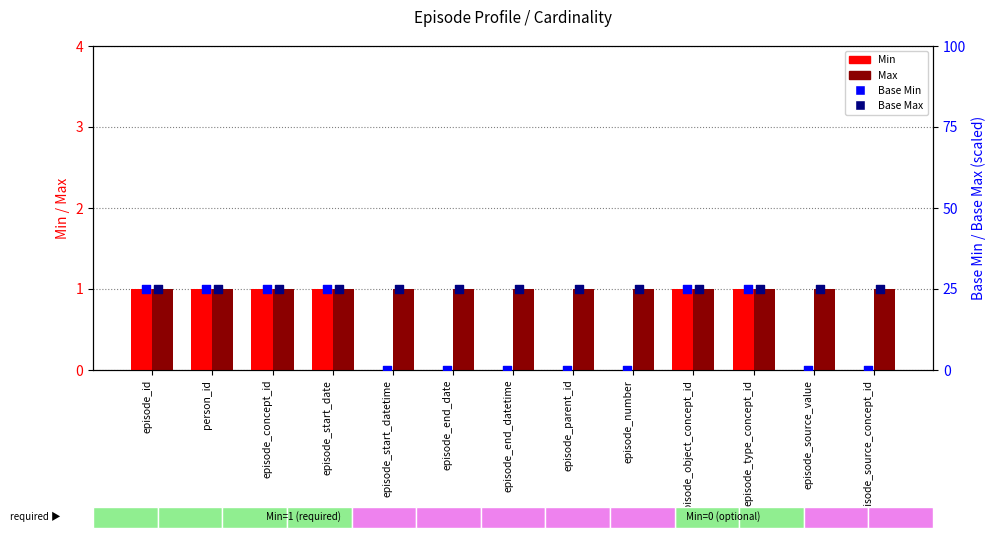

Which series has the largest total across all categories?

Base Max